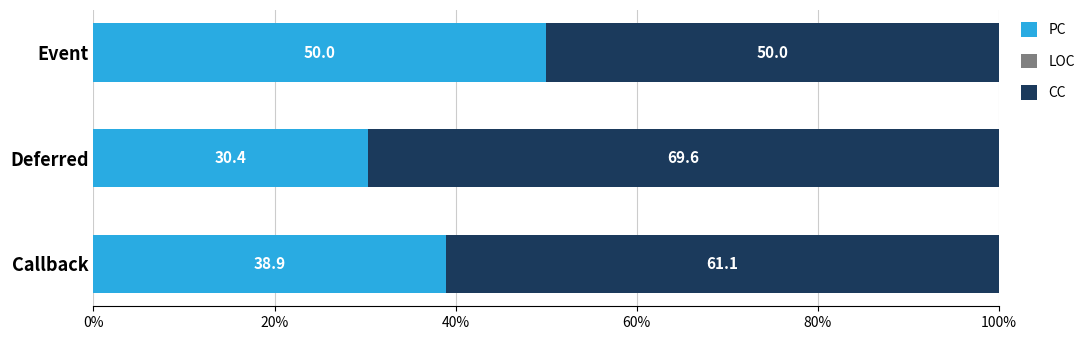

What is the lowest value of the PC series?

30.4